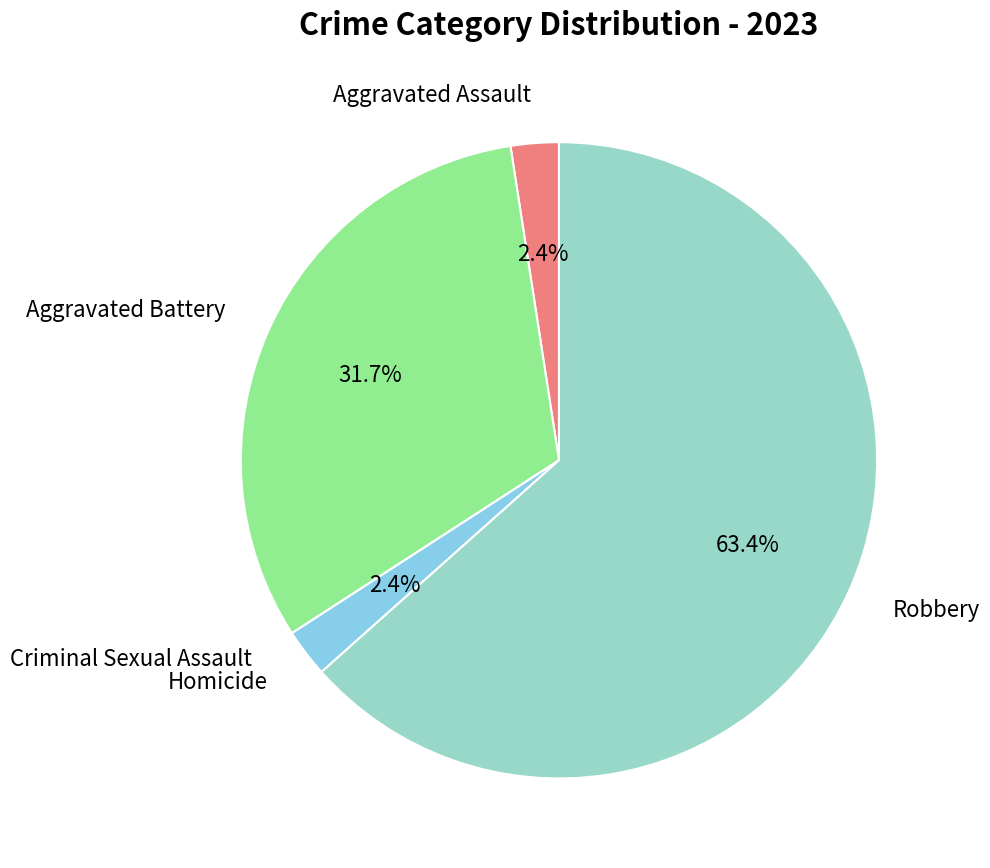

What is the total percentage of Aggravated Assault and Robbery?

65.9%